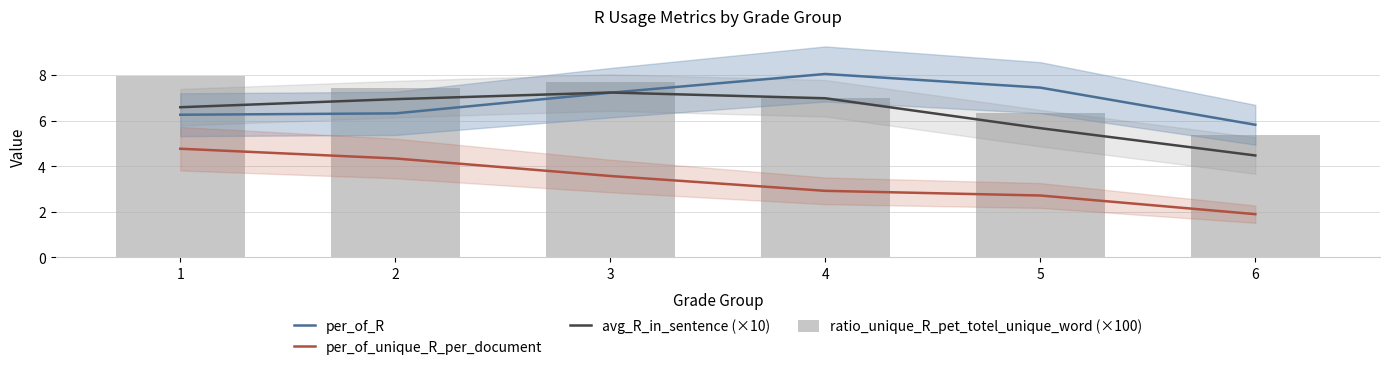

What are all the series names shown in the legend?

per_of_R, per_of_unique_R_per_document, avg_R_in_sentence (×10), ratio_unique_R_pet_totel_unique_word (×100)